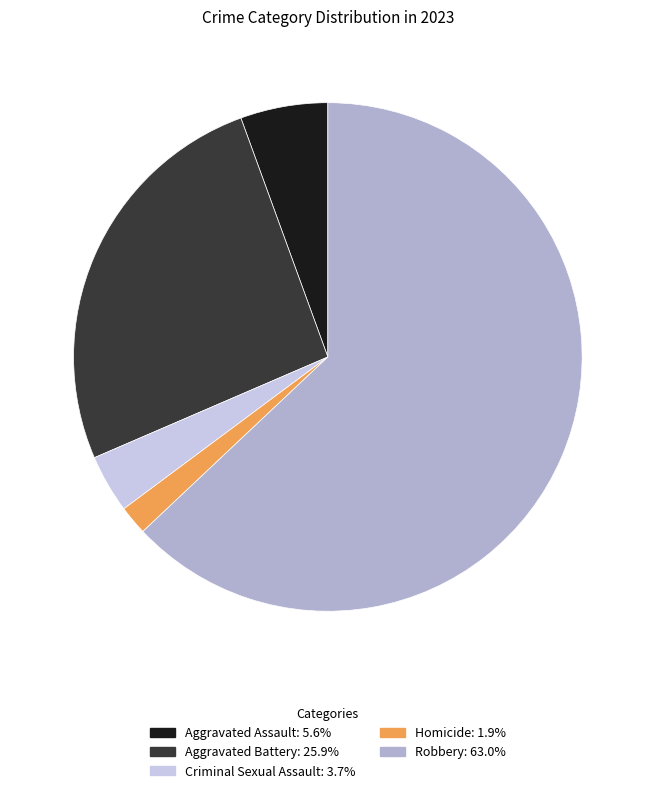

Is it true that Criminal Sexual Assault is 15% of the pie?

False